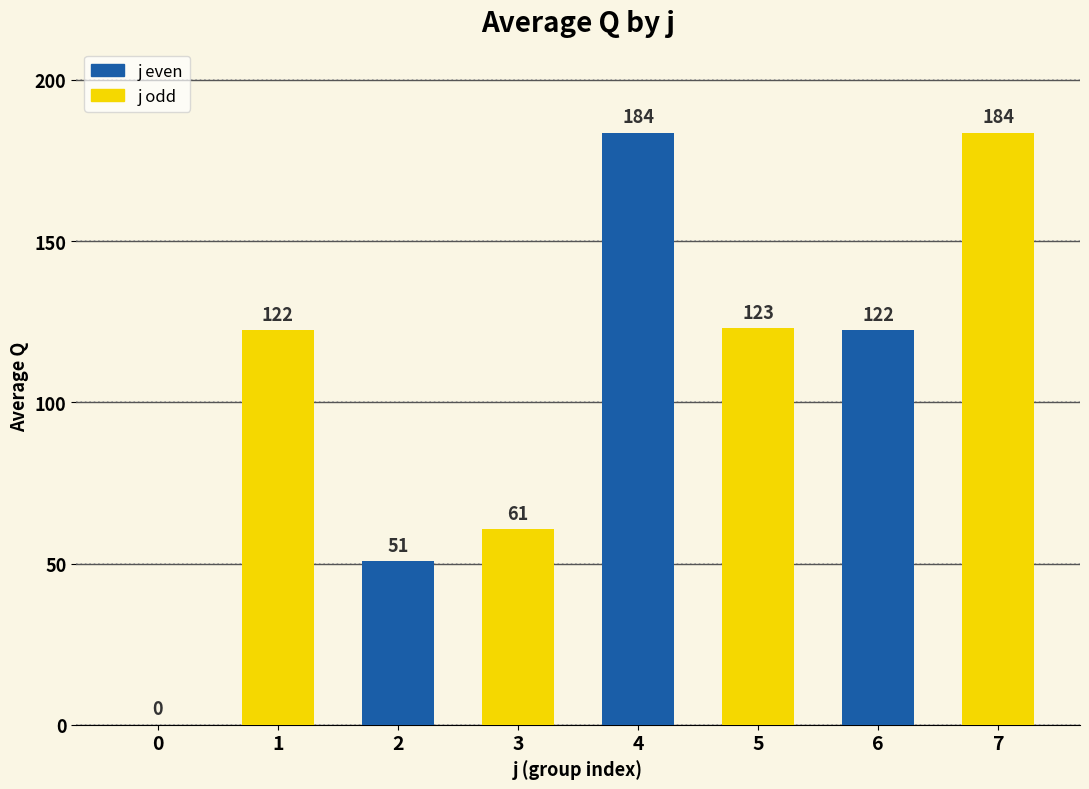

What is the ratio of the value at 5 to the value at 7?

0.7